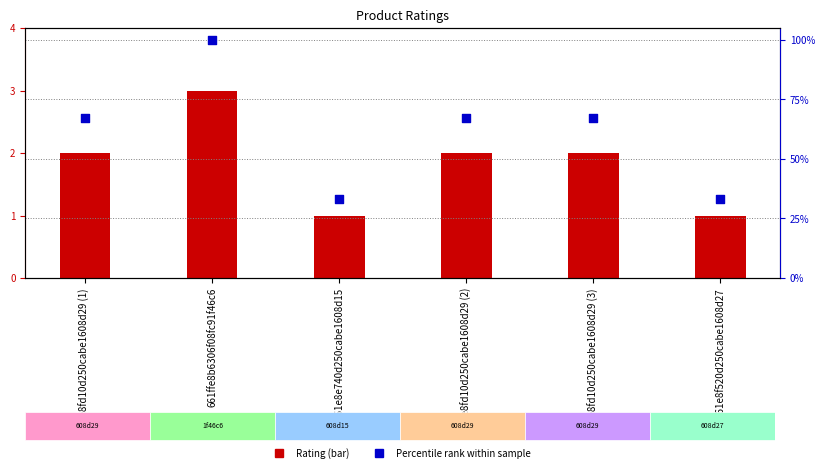

Is the value of Percentile rank within sample at 661ffe8b6306f08fc91f46c6 greater than the value of Rating at 661ffe8b6306f08fc91f46c6?

Yes